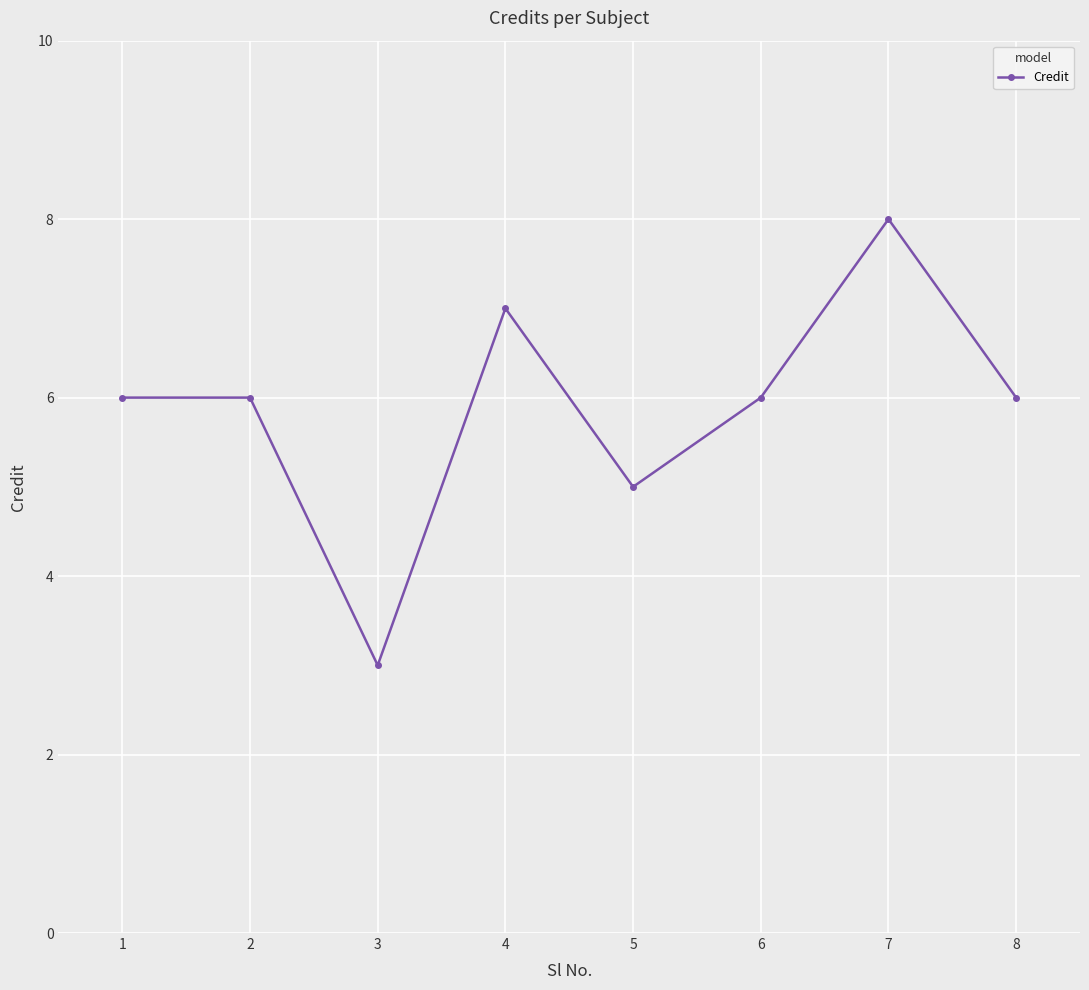

At which label is the value closest to 5?

5